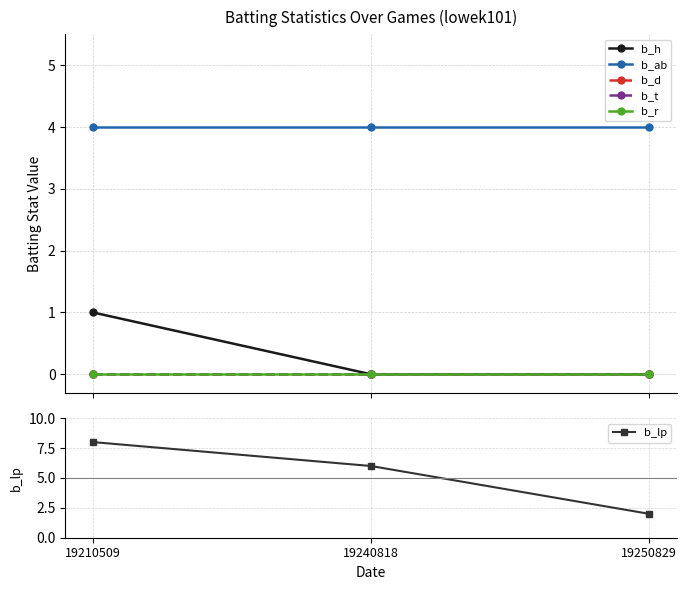

List the series in order of their peak value, highest first.

b_lp, b_ab, b_h, b_d, b_t, b_r